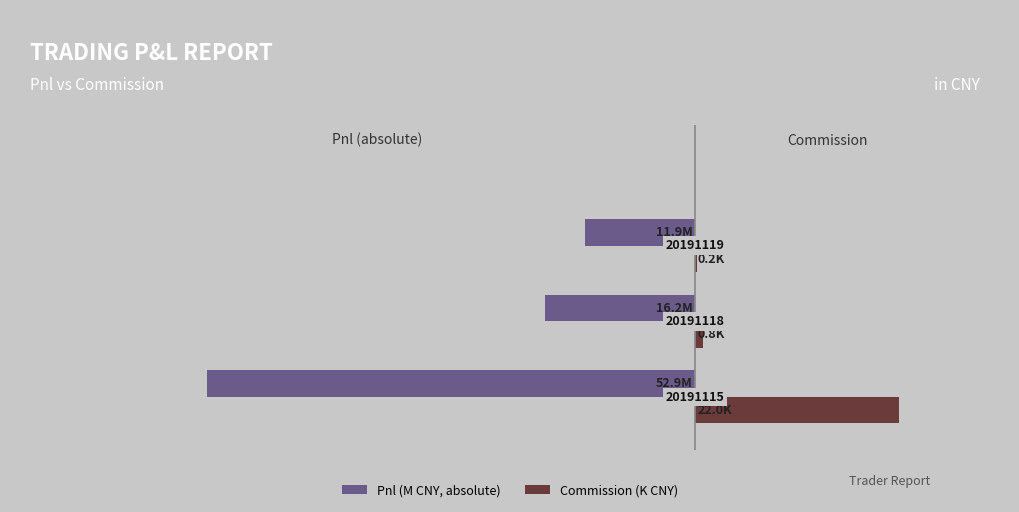

What are all the series names shown in the legend?

Pnl (M CNY, absolute), Commission (K CNY)